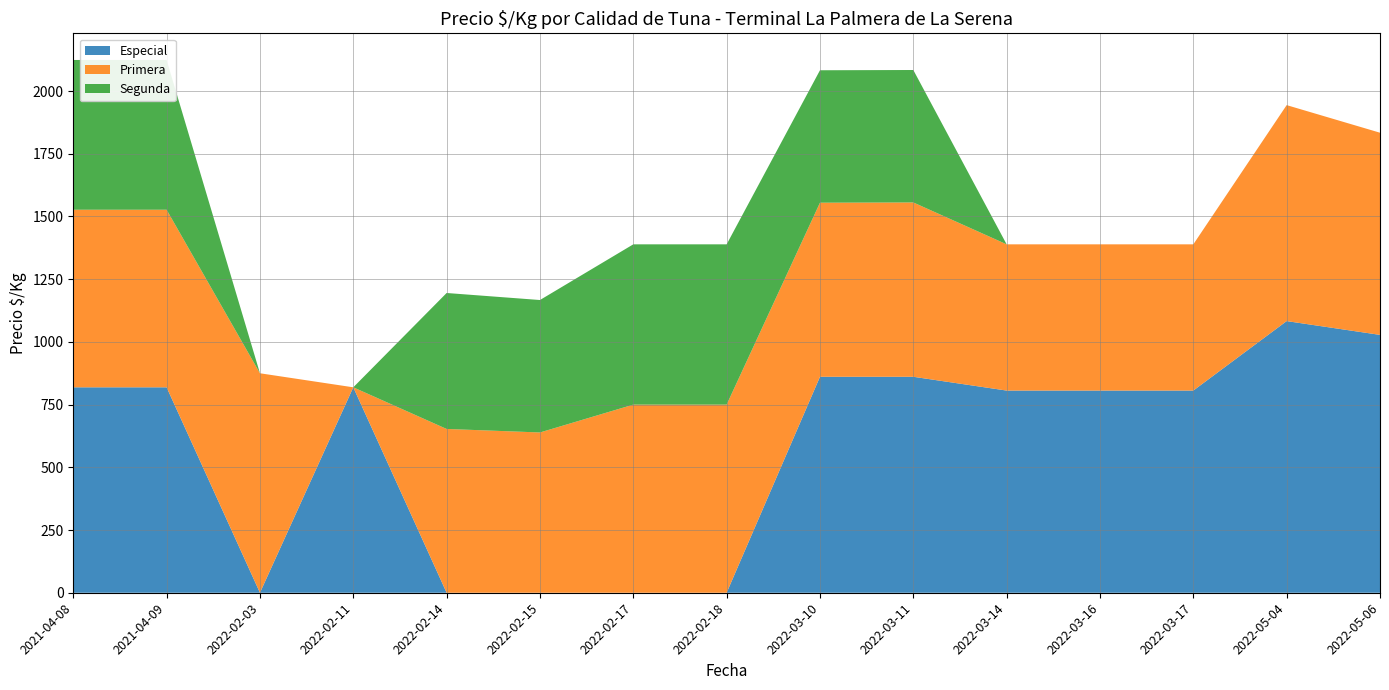

Reading left to right, list all the values displayed in this chart.

Especial: 819	819	0	819	0	0	0	0	861	861	806	806	806	1083	1028
Primera: 708	708	875	0	653	639	750	750	694	695	583	583	583	861	806
Segunda: 597	597	0	0	542	528	639	639	528	528	0	0	0	0	0